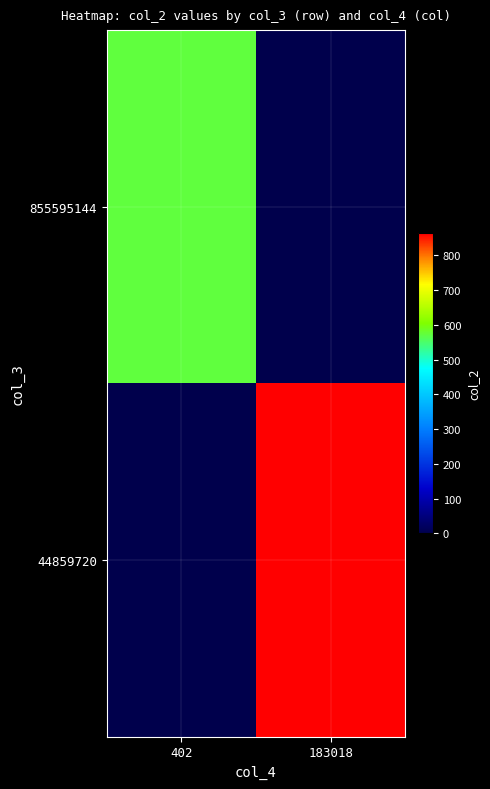

List the series in order of their peak value, highest first.

44859720, 855595144